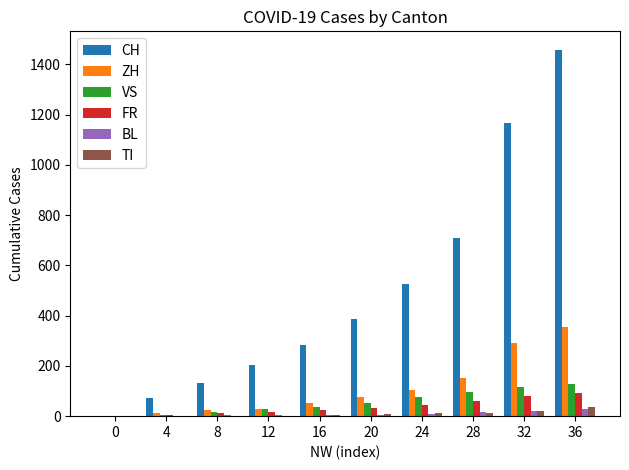

Is the value of FR at 24 greater than the value of VS at 28?

No